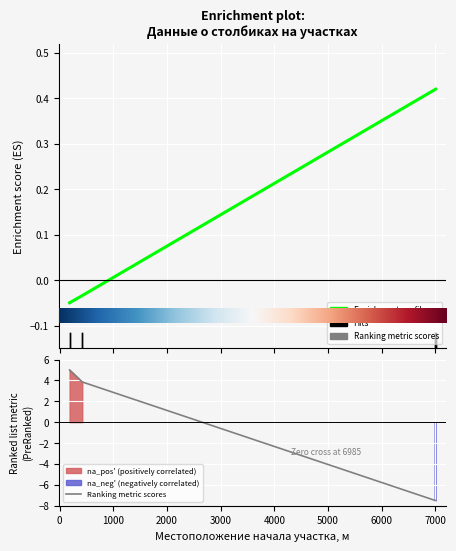

At which label does Местоположение конца участка, м reach its peak?

7005